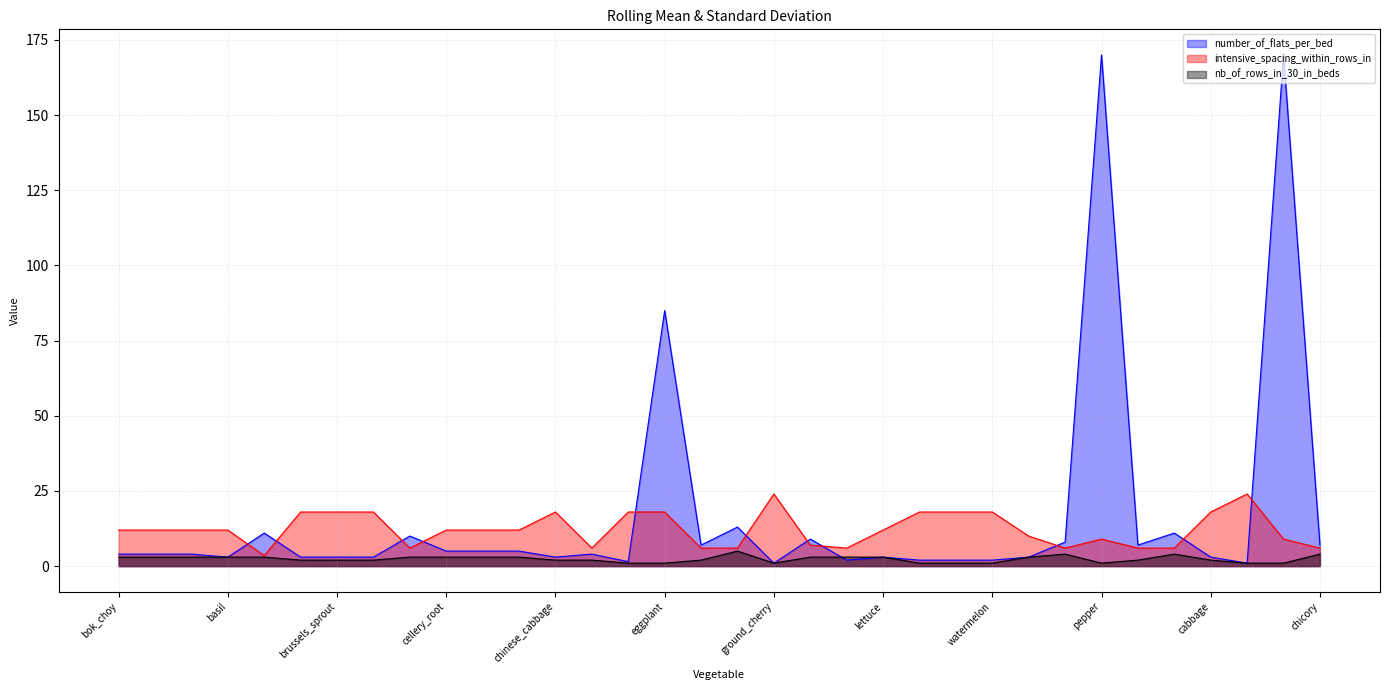

What is the maximum value shown in the chart?

170.0